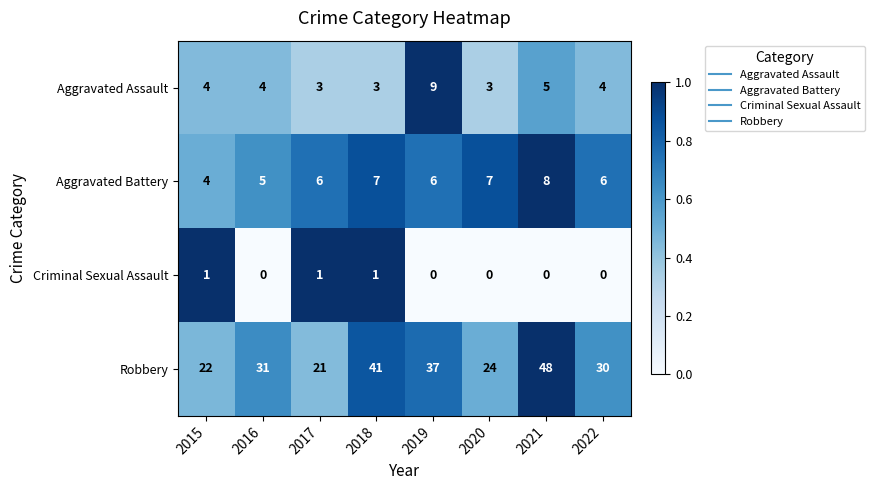

Read the Aggravated Battery value at 2019.

6